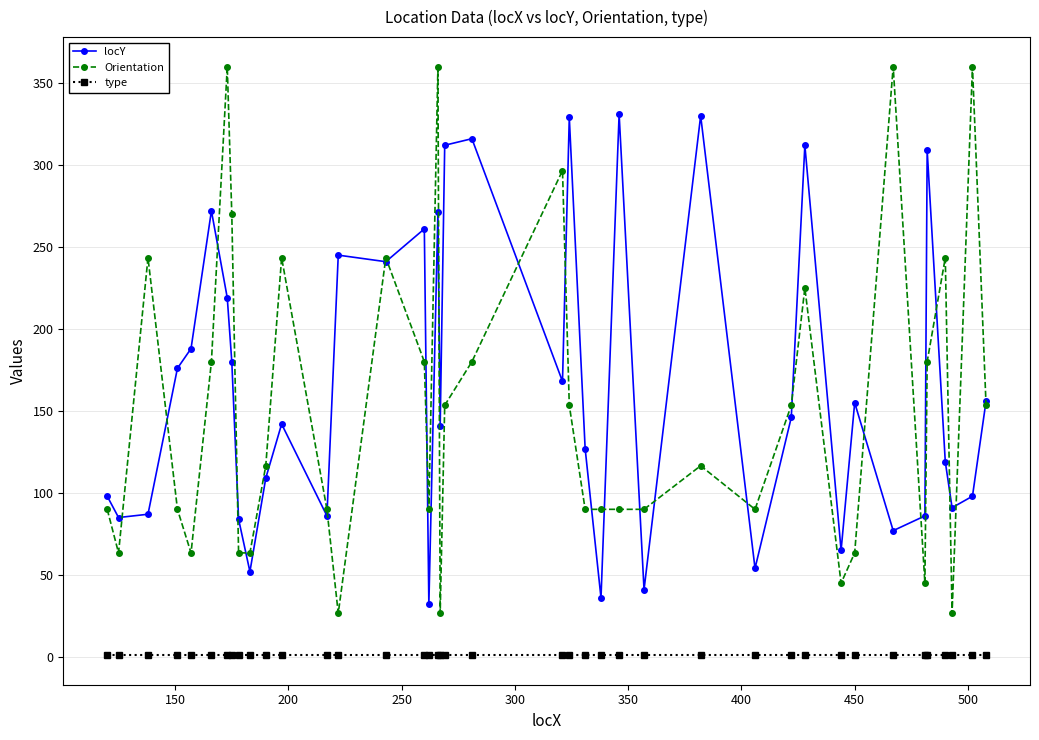

Which series has the largest range (max minus min)?

Orientation